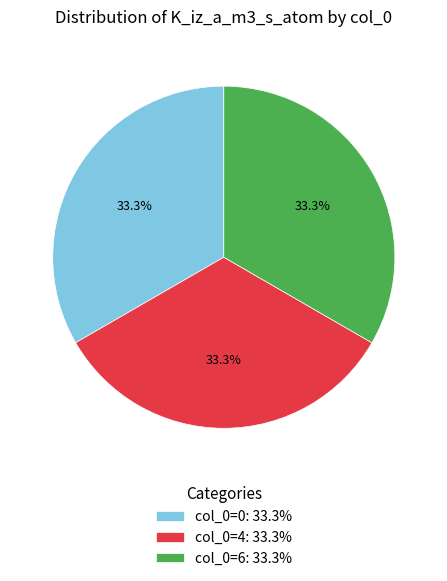

Combined, what portion of the pie is col_0=0: 33.3% and col_0=6: 33.3%?

66.7%